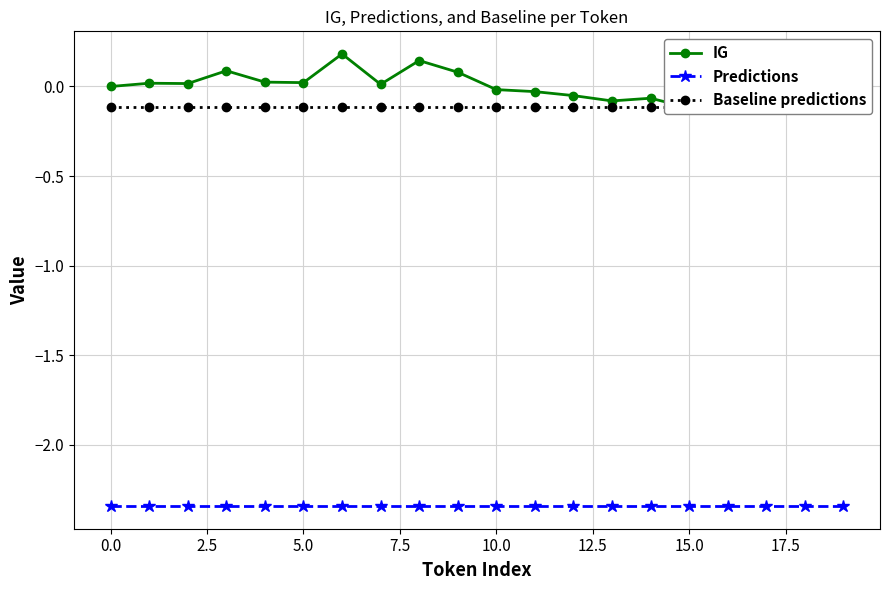

What is the sum of all Predictions values?

-46.8